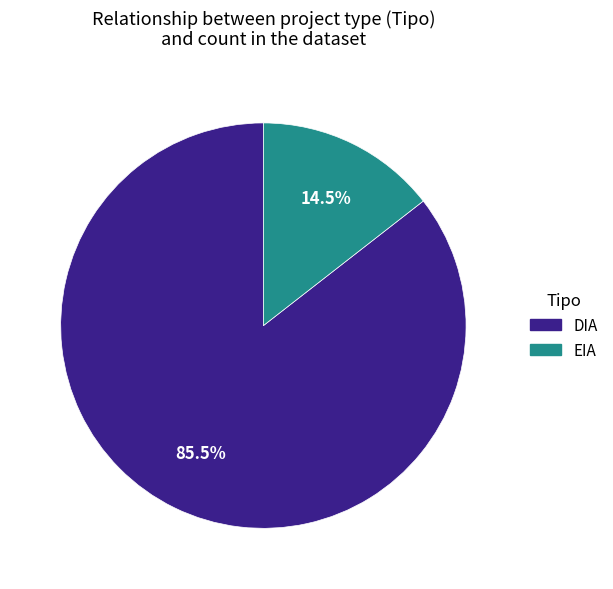

Between EIA and DIA, which is larger?

DIA